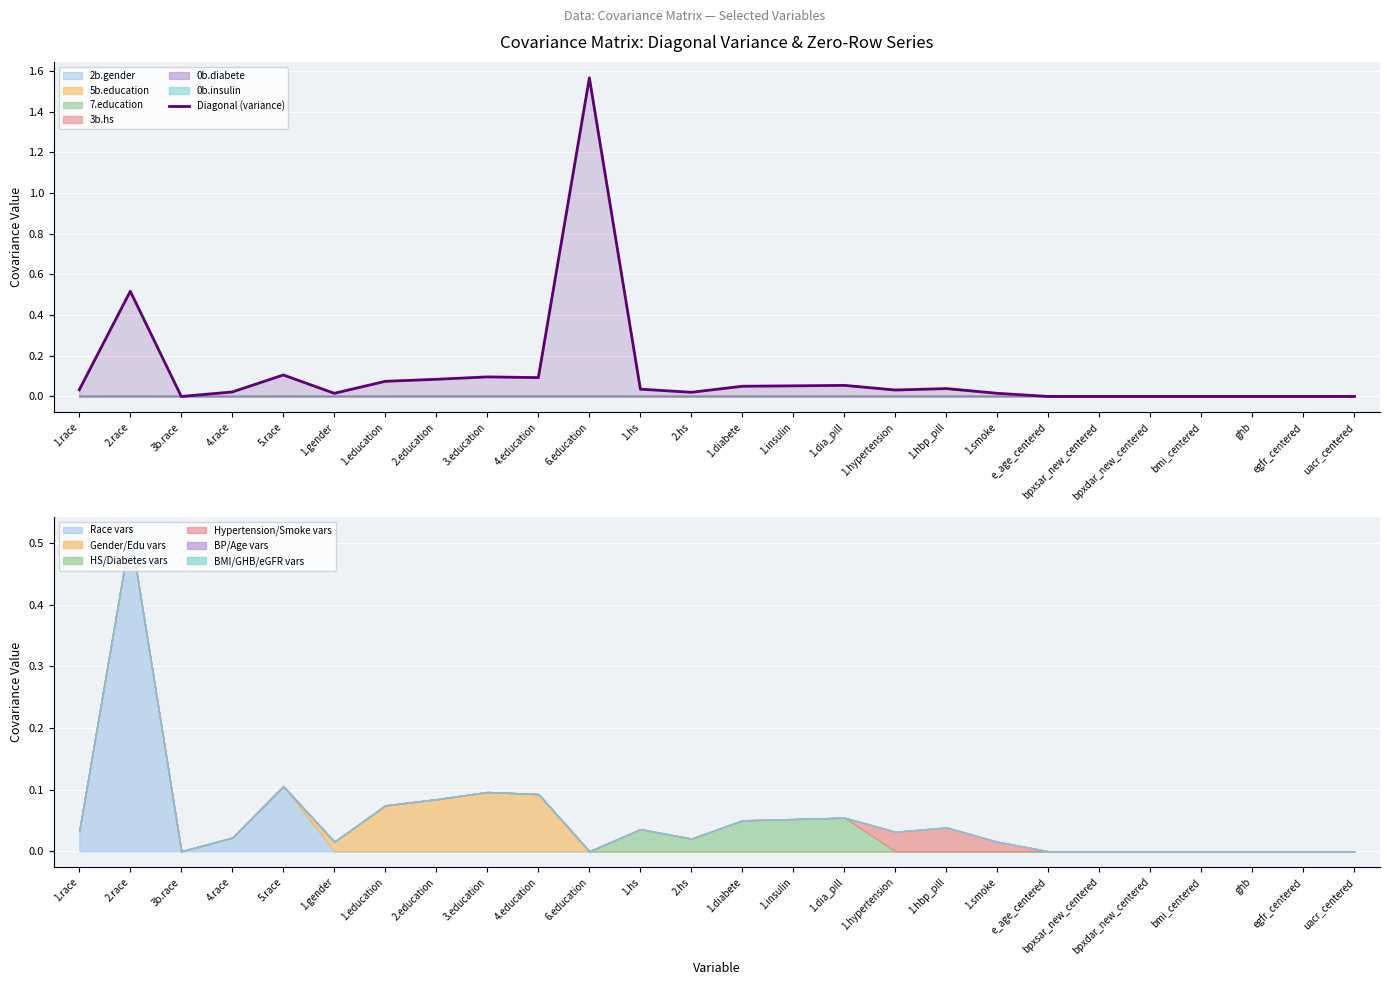

Count the number of categories in the chart.

26